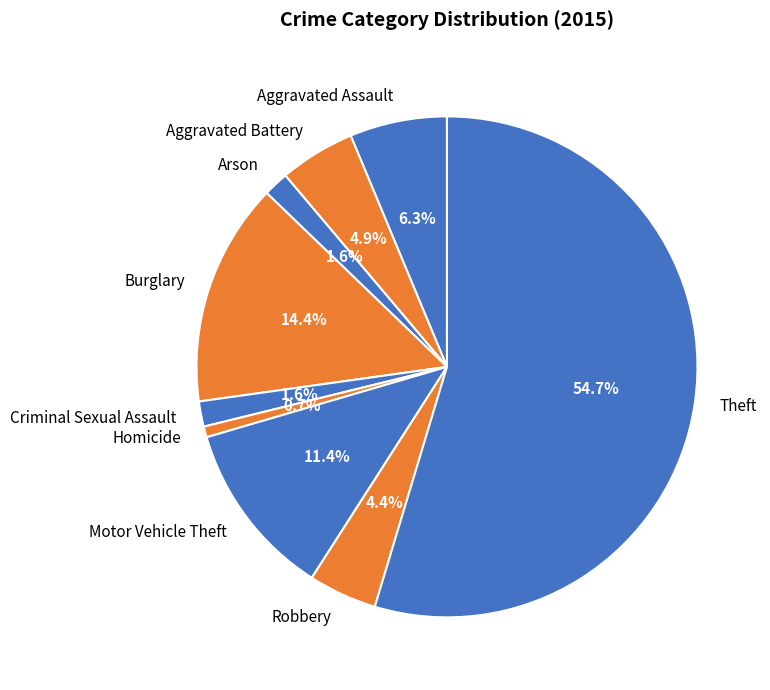

Which slice is the smallest?

Homicide